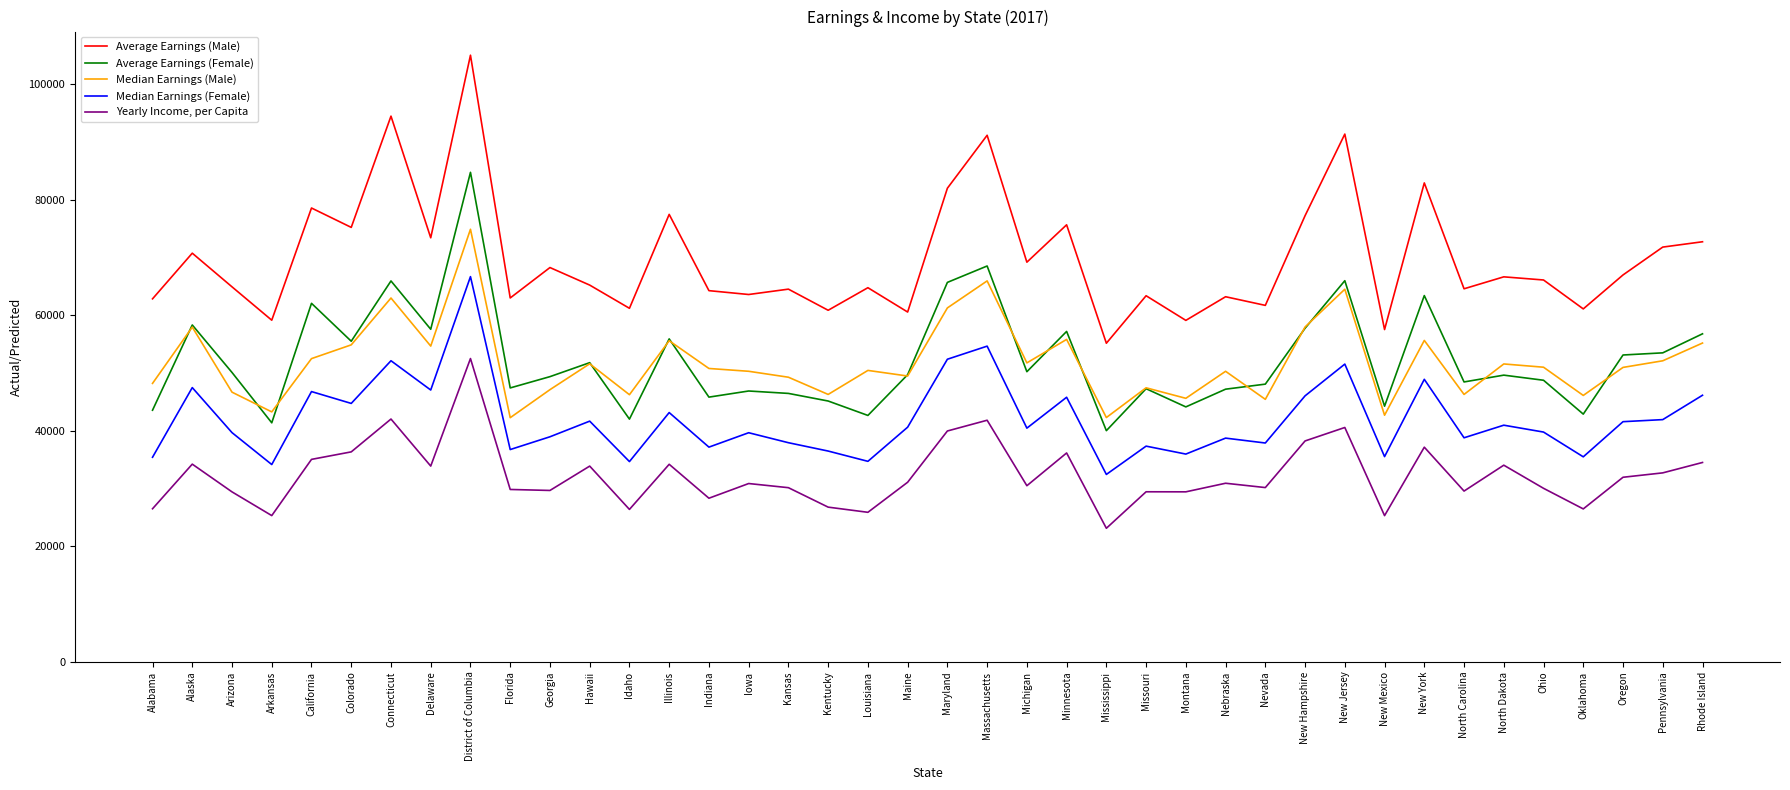

How many lines are shown in the chart?

5